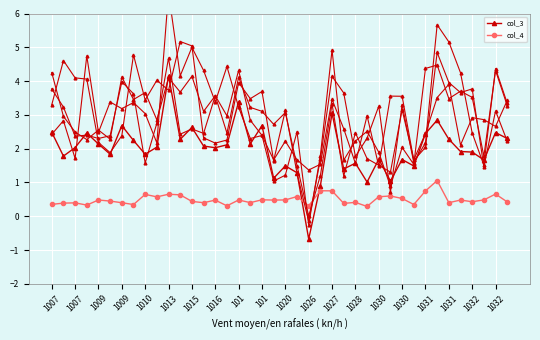

What is the total value across all series at 23?

1.7